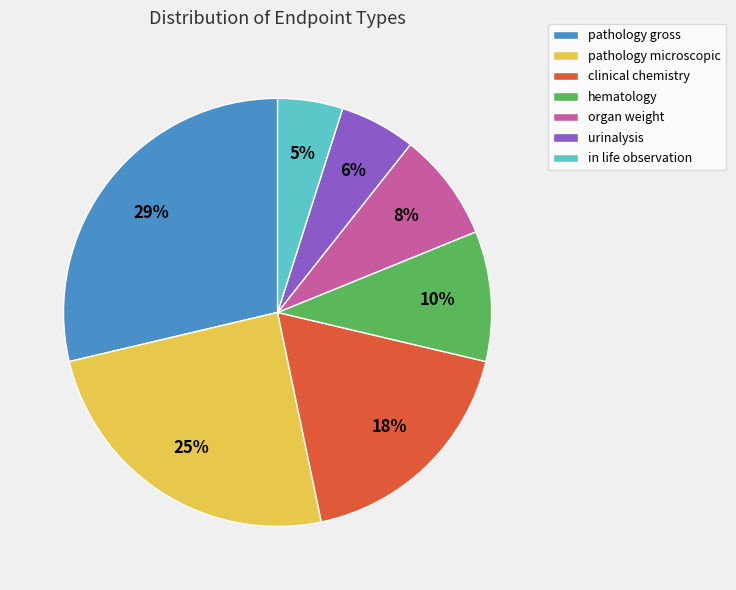

Which slice is the largest?

pathology gross